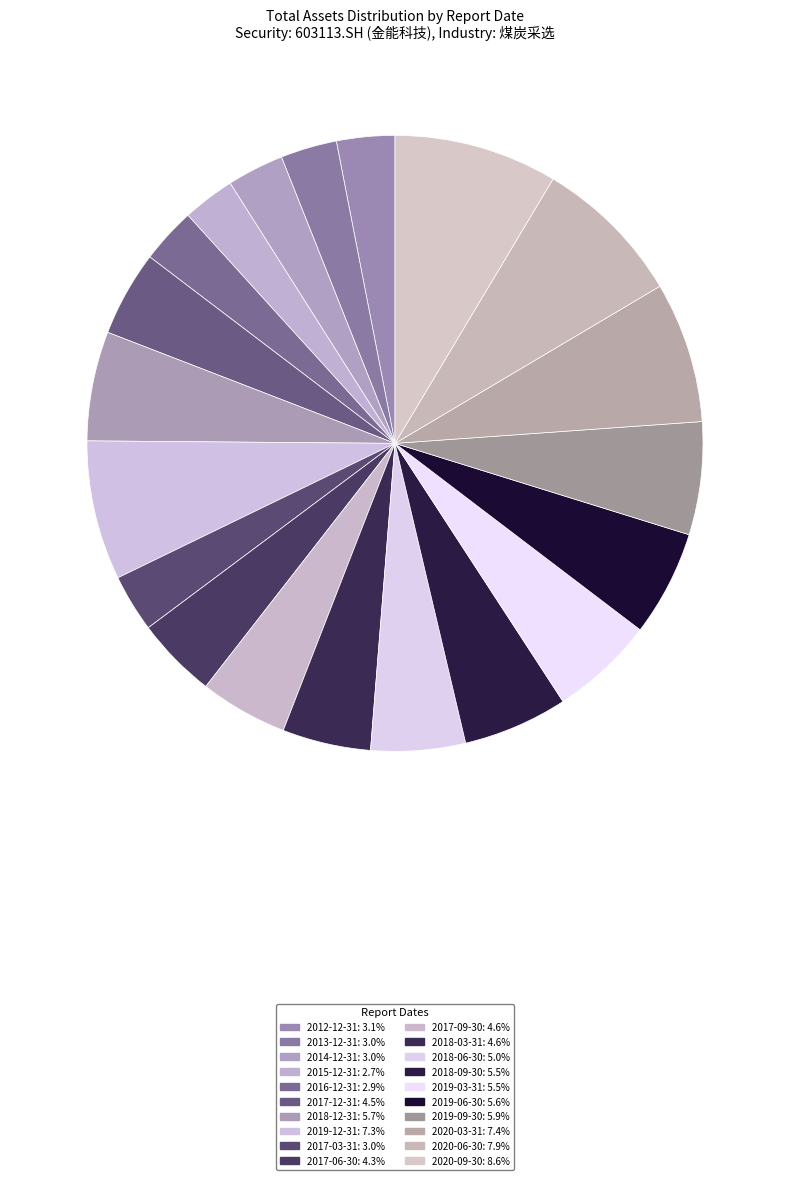

What is the change in value from 2014-12-31 to 2017-09-30?

+1940845435.4